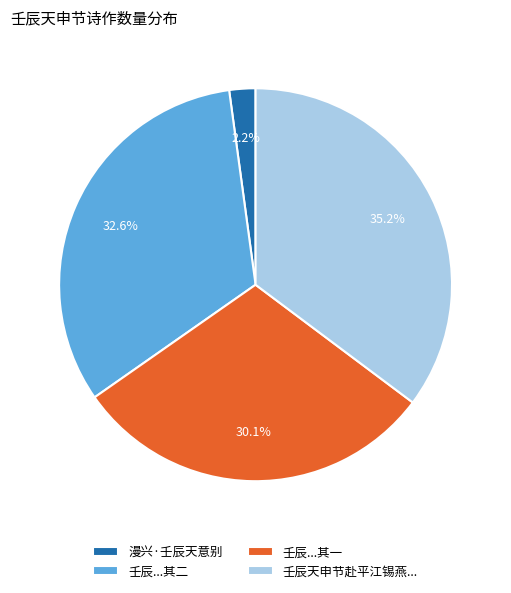

Count the number of slices in the pie.

4